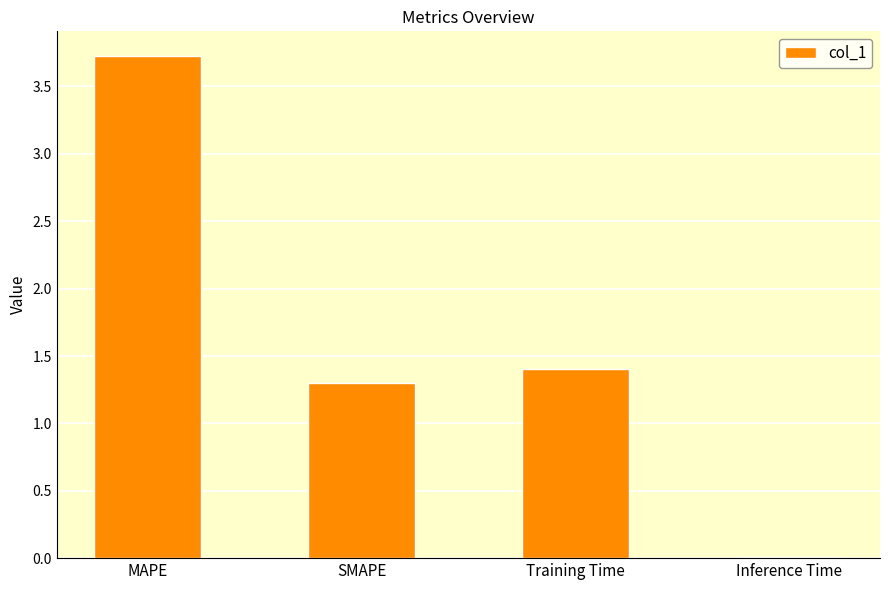

Count the number of categories in the chart.

4